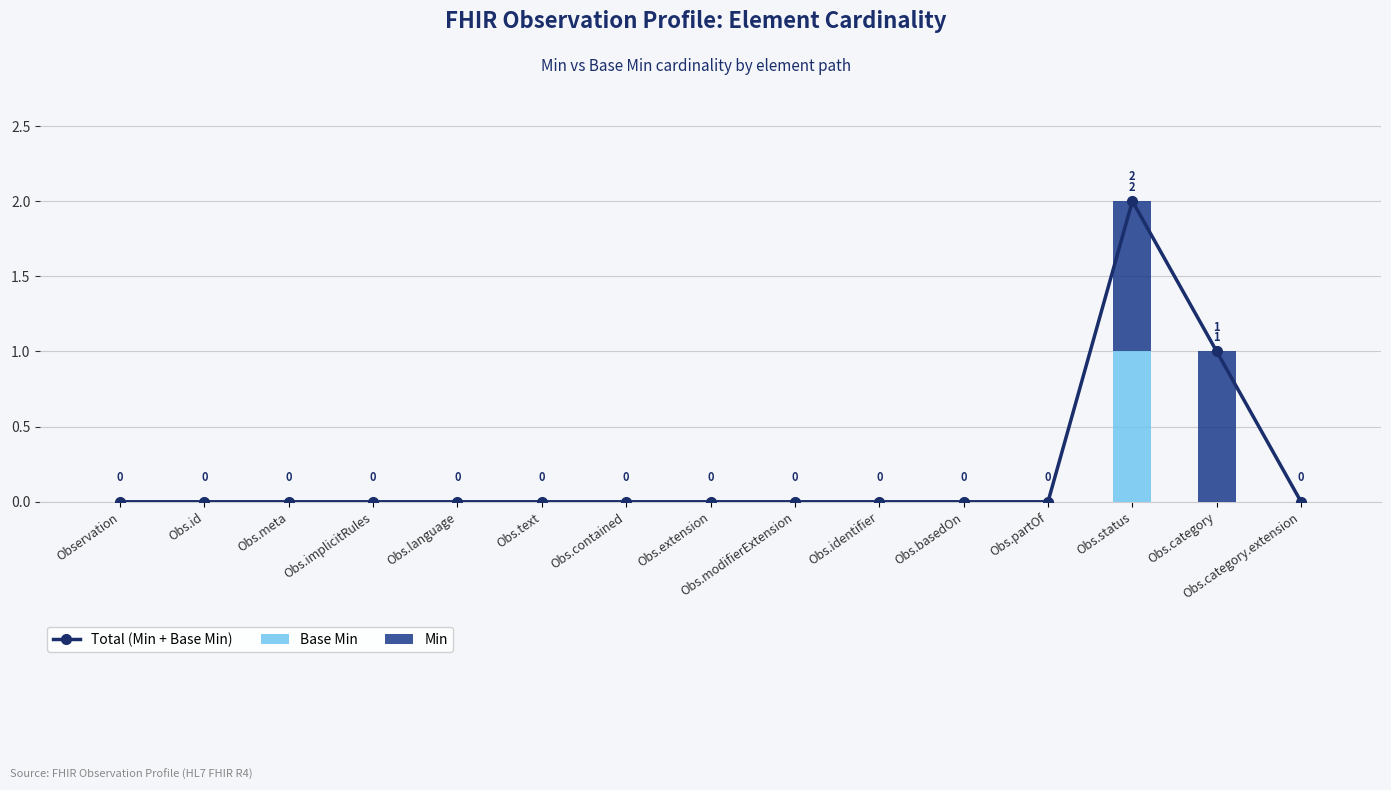

Is it true that Base Min equals 0 at Obs.modifierExtension?

True